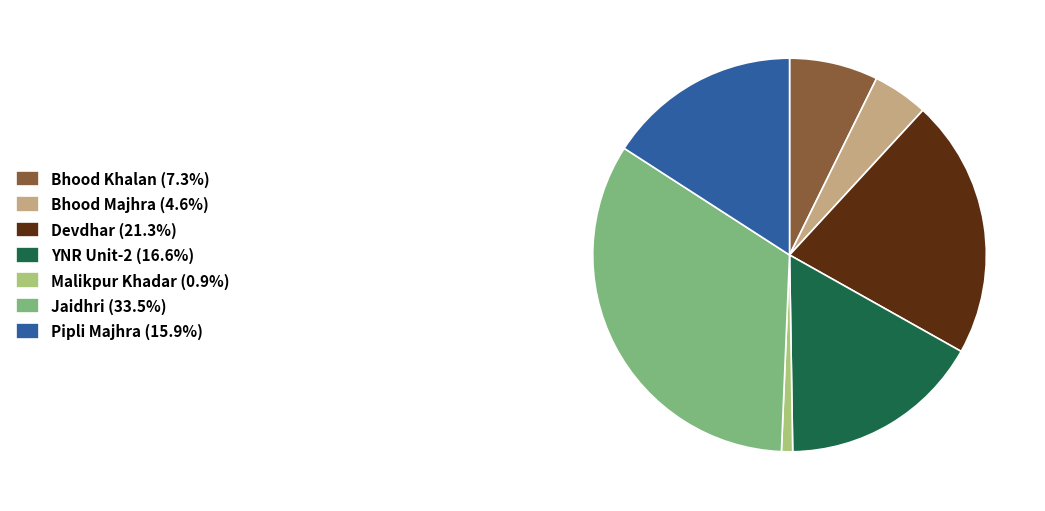

Which slice is the largest?

Jaidhri